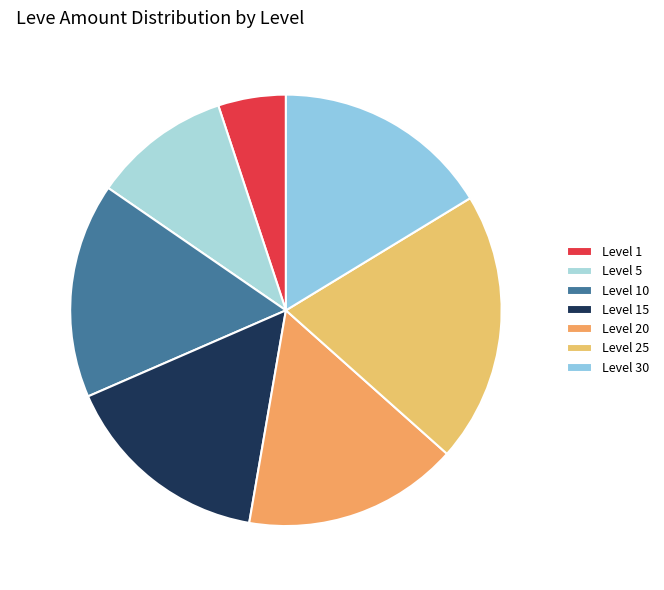

To the nearest percent, what percentage of the pie is Level 10?

16%